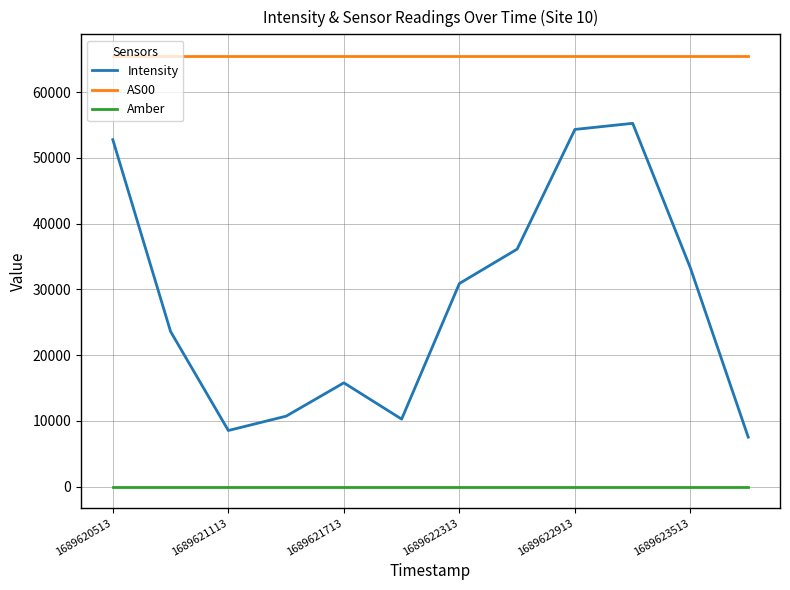

Does the chart have visible grid lines?

Yes